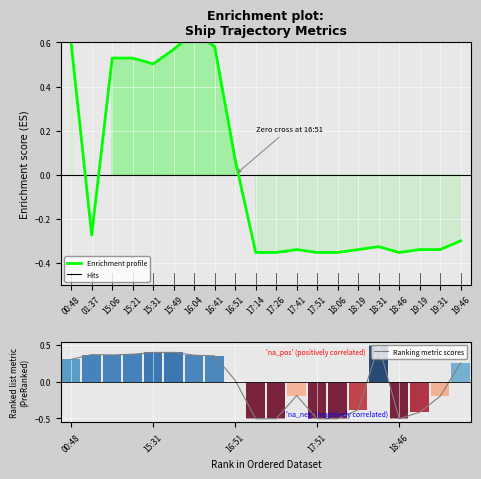

At which category is the sum across all series the highest?

16:04